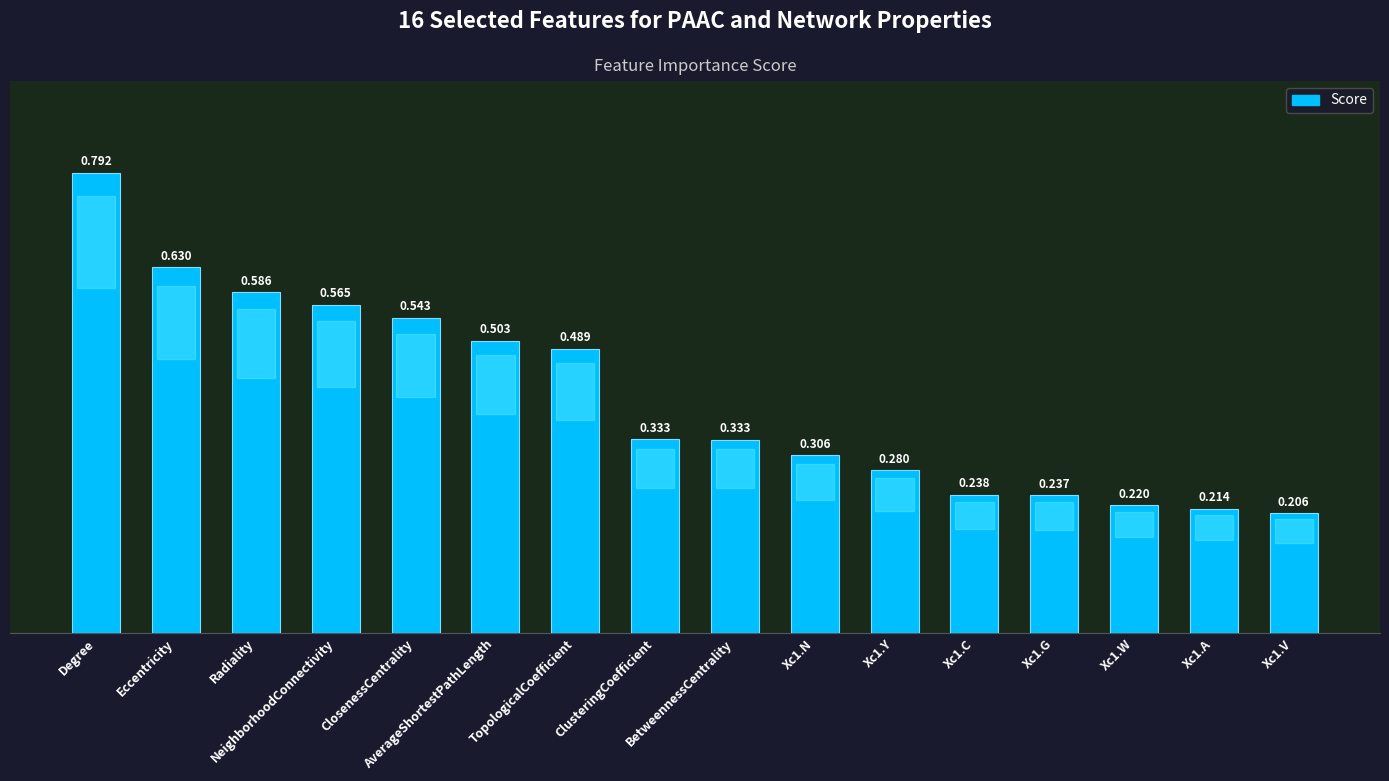

The value at ClusteringCoefficient is 0.6. True or false?

False